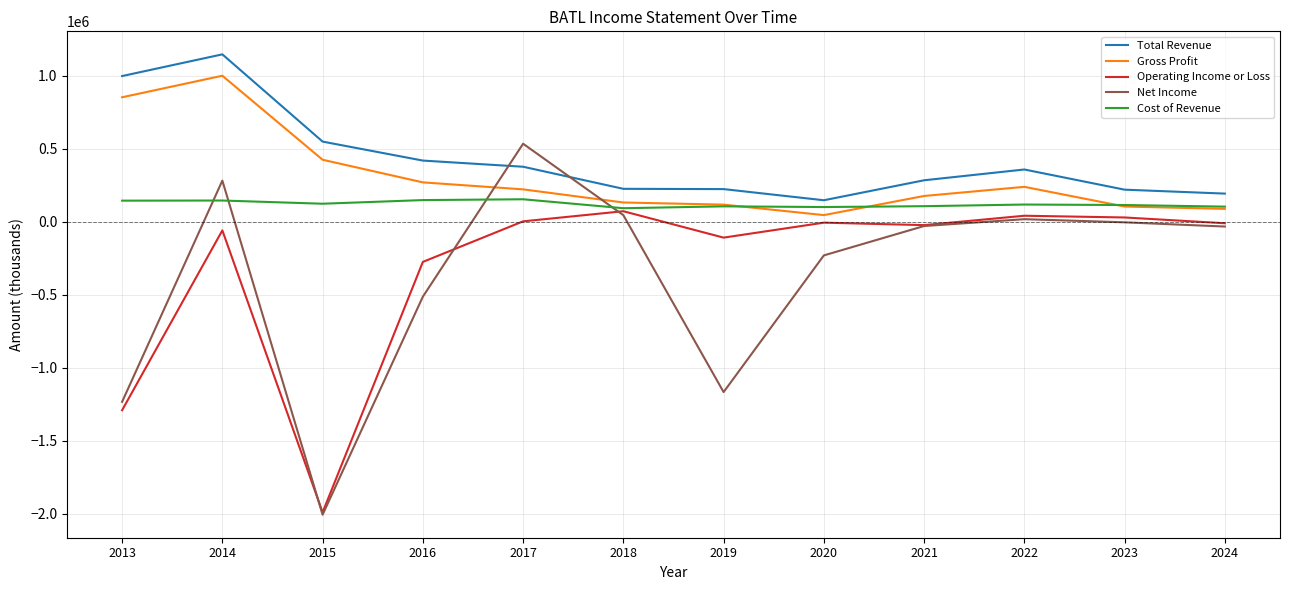

The Net Income series shows 18500 at 2022. True or false?

True